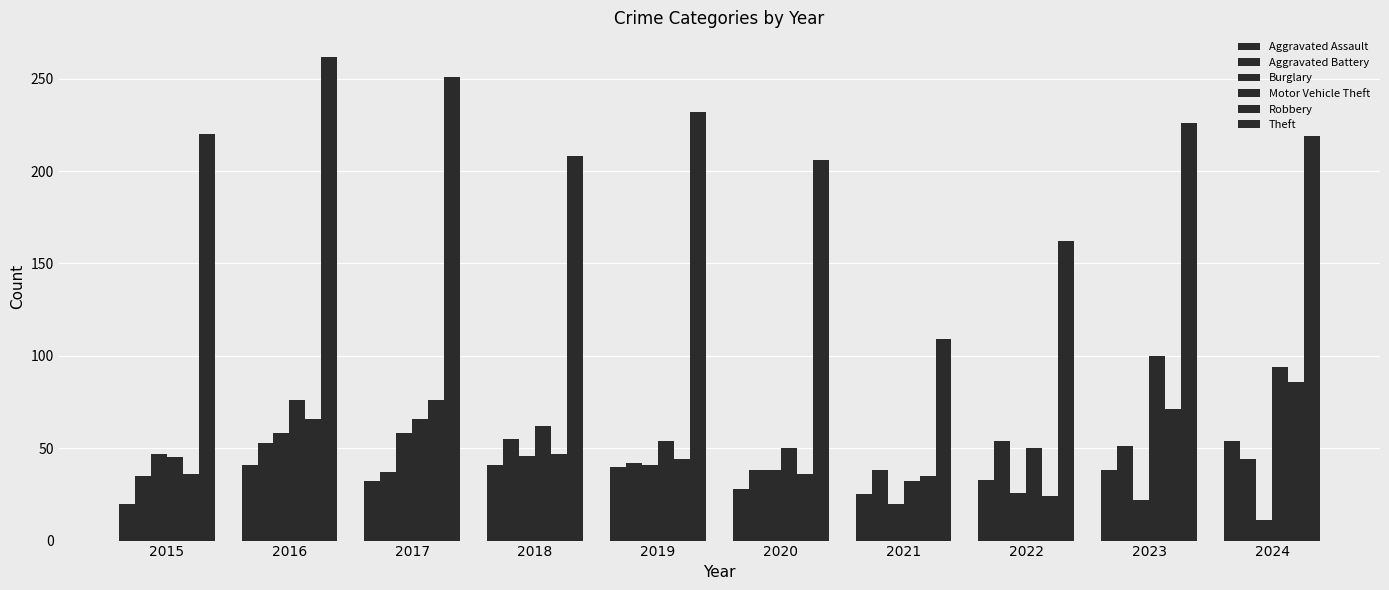

Does the chart contain stacked bars?

No